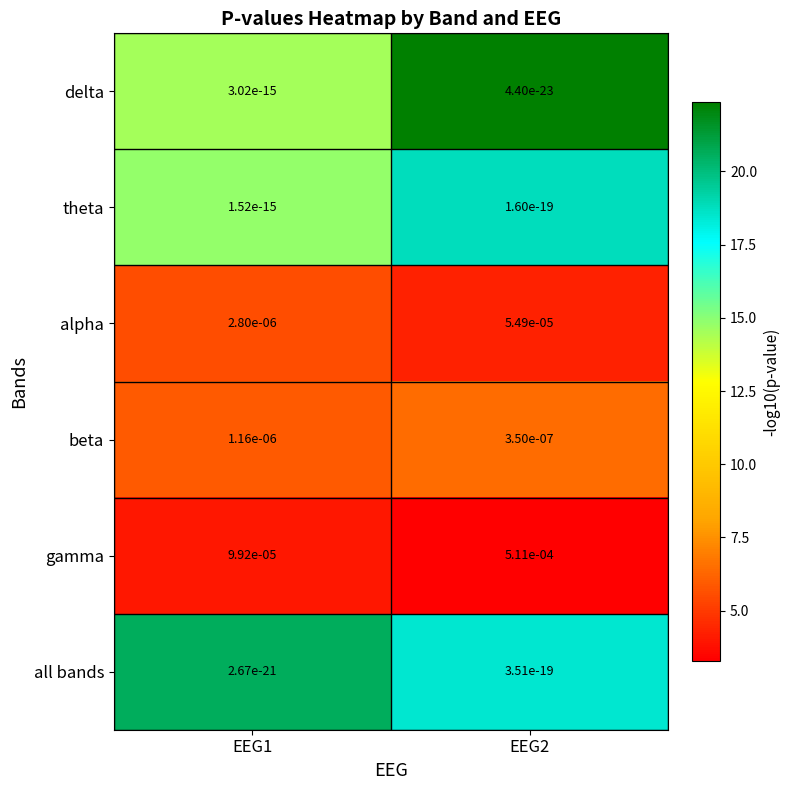

Which series has the largest total across all categories?

gamma